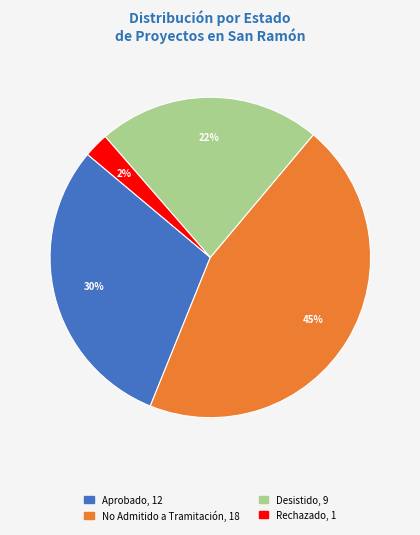

To the nearest percent, what is the difference between the largest and smallest slice percentages?

43%